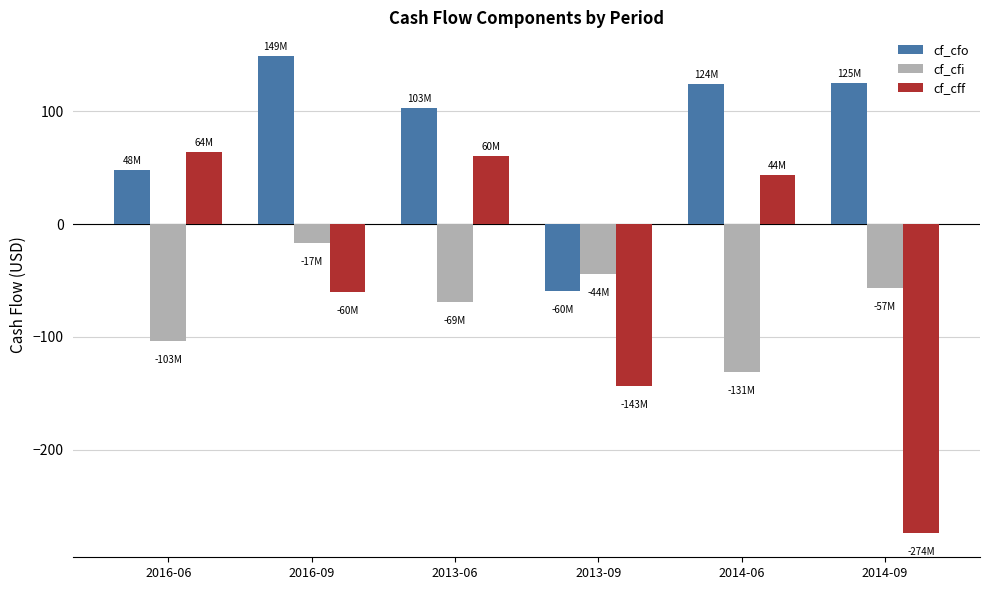

Is the value of cf_cfi at 2016-06 greater than the value of cf_cfo at 2014-09?

No